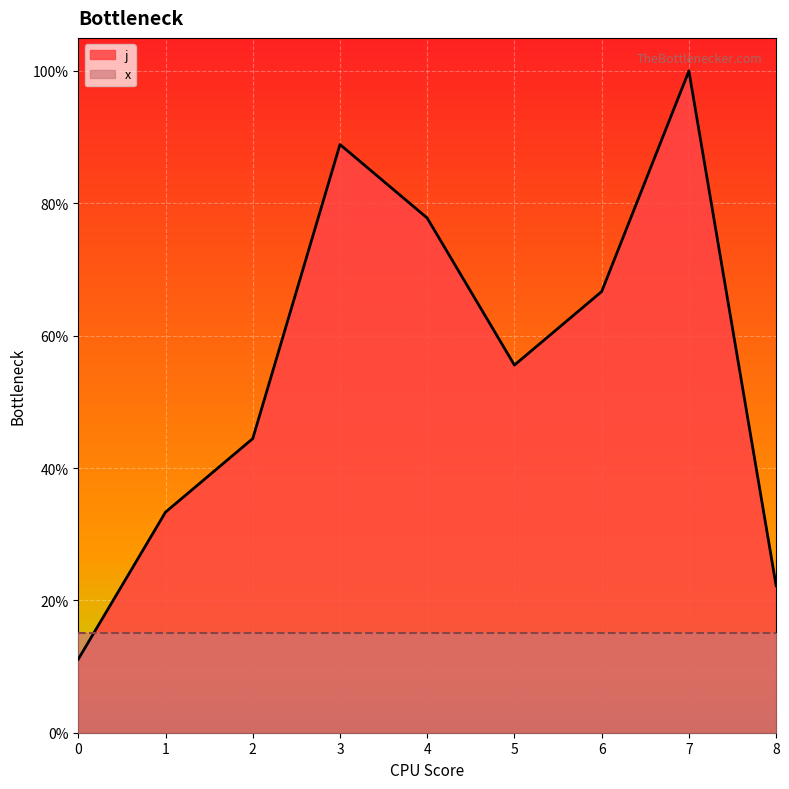

What is the difference between the second highest and minimum values?

77.8